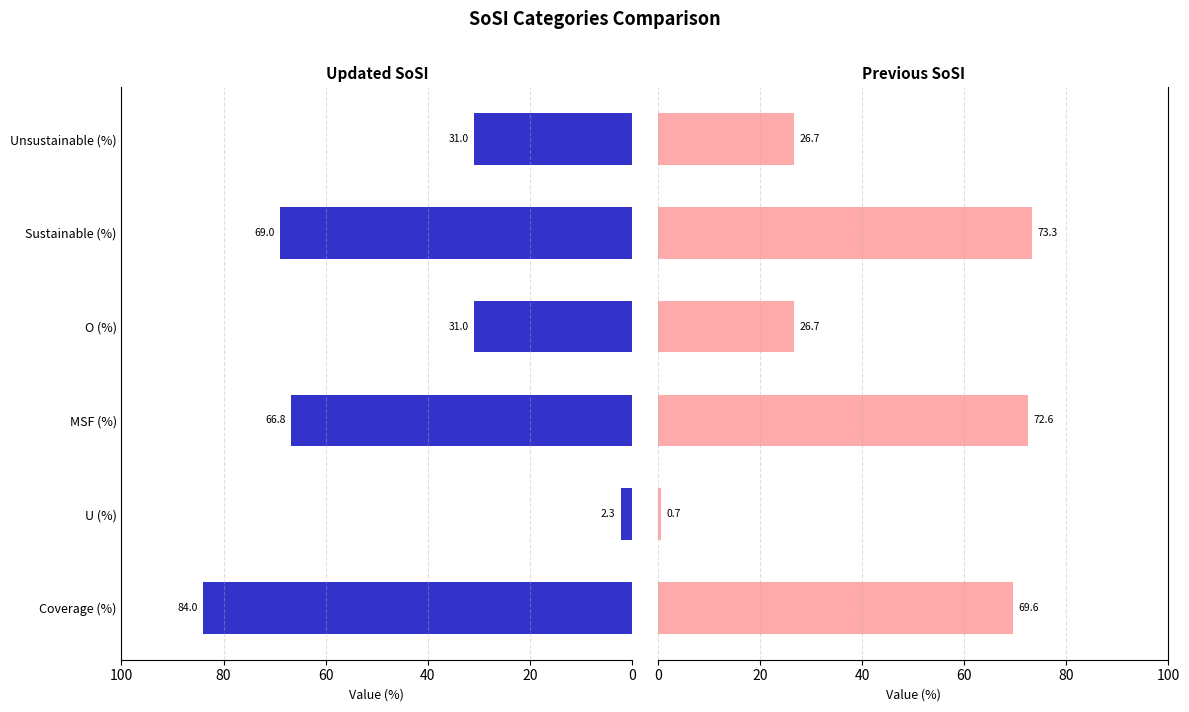

What is the difference between the second highest and minimum values in the Previous SoSI Categories series?

71.9